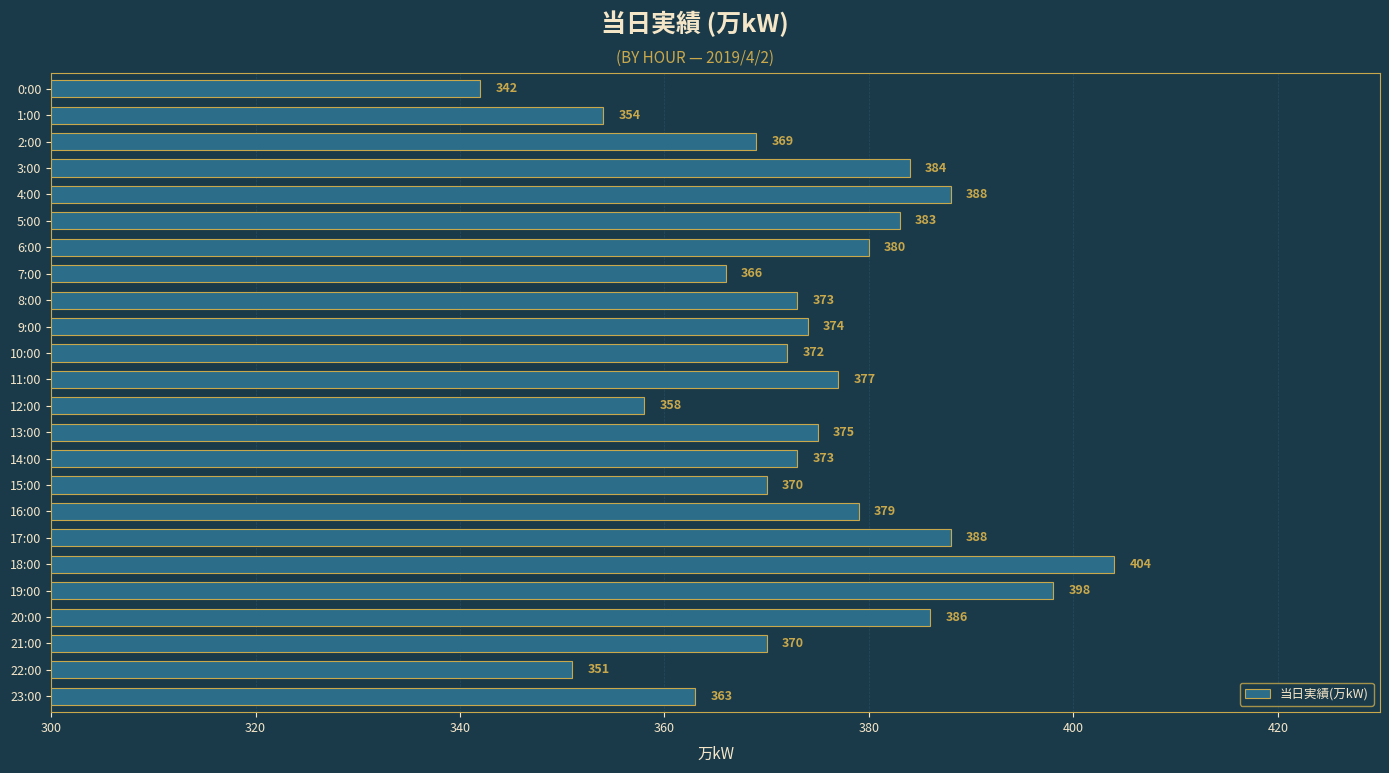

What is the label of the 11th bar from the bottom?

13:00